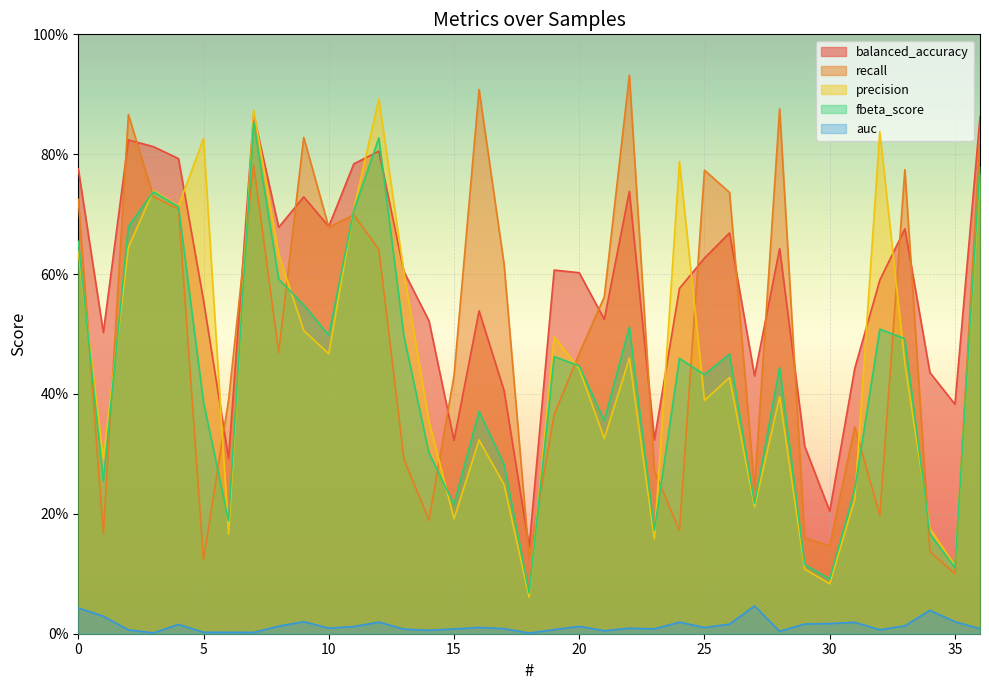

Reading left to right, transcribe all the data shown in this chart.

balanced_accuracy: 0=0.8	1=0.5	2=0.8	3=0.8	4=0.8	5=0.6	6=0.3	7=0.9	8=0.7	9=0.7	10=0.7	11=0.8	12=0.8	13=0.6	14=0.5	15=0.3	16=0.5	17=0.4	18=0.1	19=0.6	20=0.6	21=0.5	22=0.7	23=0.3	24=0.6	25=0.6	26=0.7	27=0.4	28=0.6	29=0.3	30=0.2	31=0.4	32=0.6	33=0.7	34=0.4	35=0.4	36=0.9
recall: 0=0.7	1=0.2	2=0.9	3=0.7	4=0.7	5=0.1	6=0.4	7=0.8	8=0.5	9=0.8	10=0.7	11=0.7	12=0.6	13=0.3	14=0.2	15=0.4	16=0.9	17=0.6	18=0.1	19=0.4	20=0.5	21=0.6	22=0.9	23=0.3	24=0.2	25=0.8	26=0.7	27=0.2	28=0.9	29=0.2	30=0.1	31=0.3	32=0.2	33=0.8	34=0.1	35=0.1	36=0.8
precision: 0=0.6	1=0.3	2=0.6	3=0.7	4=0.7	5=0.8	6=0.2	7=0.9	8=0.6	9=0.5	10=0.5	11=0.7	12=0.9	13=0.6	14=0.4	15=0.2	16=0.3	17=0.2	18=0.1	19=0.5	20=0.4	21=0.3	22=0.5	23=0.2	24=0.8	25=0.4	26=0.4	27=0.2	28=0.4	29=0.1	30=0.1	31=0.2	32=0.8	33=0.5	34=0.2	35=0.1	36=0.8
fbeta_score: 0=0.7	1=0.3	2=0.7	3=0.7	4=0.7	5=0.4	6=0.2	7=0.9	8=0.6	9=0.5	10=0.5	11=0.7	12=0.8	13=0.5	14=0.3	15=0.2	16=0.4	17=0.3	18=0.1	19=0.5	20=0.4	21=0.4	22=0.5	23=0.2	24=0.5	25=0.4	26=0.5	27=0.2	28=0.4	29=0.1	30=0.1	31=0.2	32=0.5	33=0.5	34=0.2	35=0.1	36=0.8
auc: 0=0.0	1=0.0	2=0.0	3=0.0	4=0.0	5=0.0	6=0.0	7=0.0	8=0.0	9=0.0	10=0.0	11=0.0	12=0.0	13=0.0	14=0.0	15=0.0	16=0.0	17=0.0	18=0.0	19=0.0	20=0.0	21=0.0	22=0.0	23=0.0	24=0.0	25=0.0	26=0.0	27=0.0	28=0.0	29=0.0	30=0.0	31=0.0	32=0.0	33=0.0	34=0.0	35=0.0	36=0.0